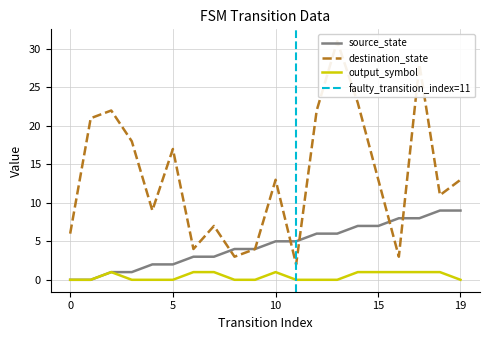

What is the difference between the maximum and minimum values in the output_symbol series?

1